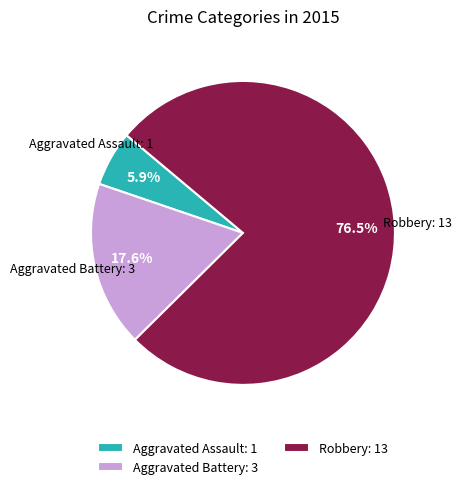

Rank the categories by value from highest to lowest.

Robbery, Aggravated Battery, Aggravated Assault